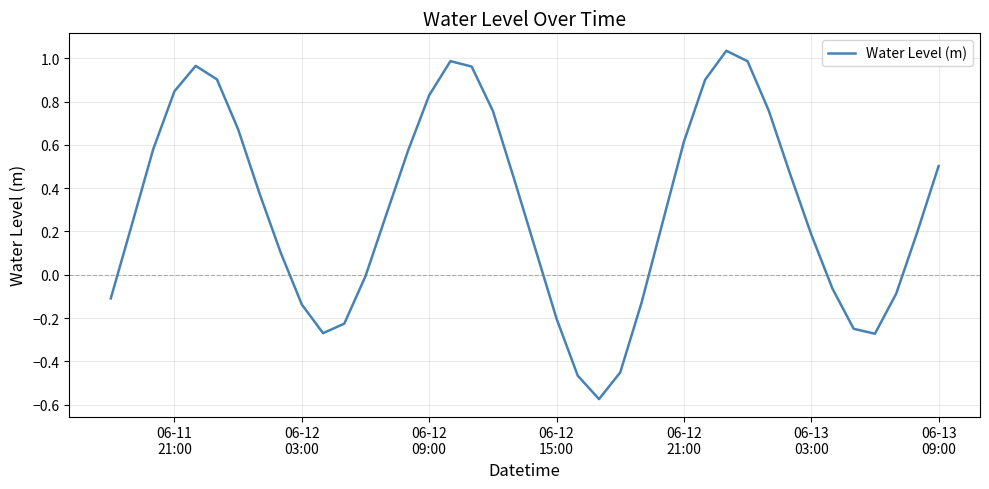

How many lines are shown in the chart?

1